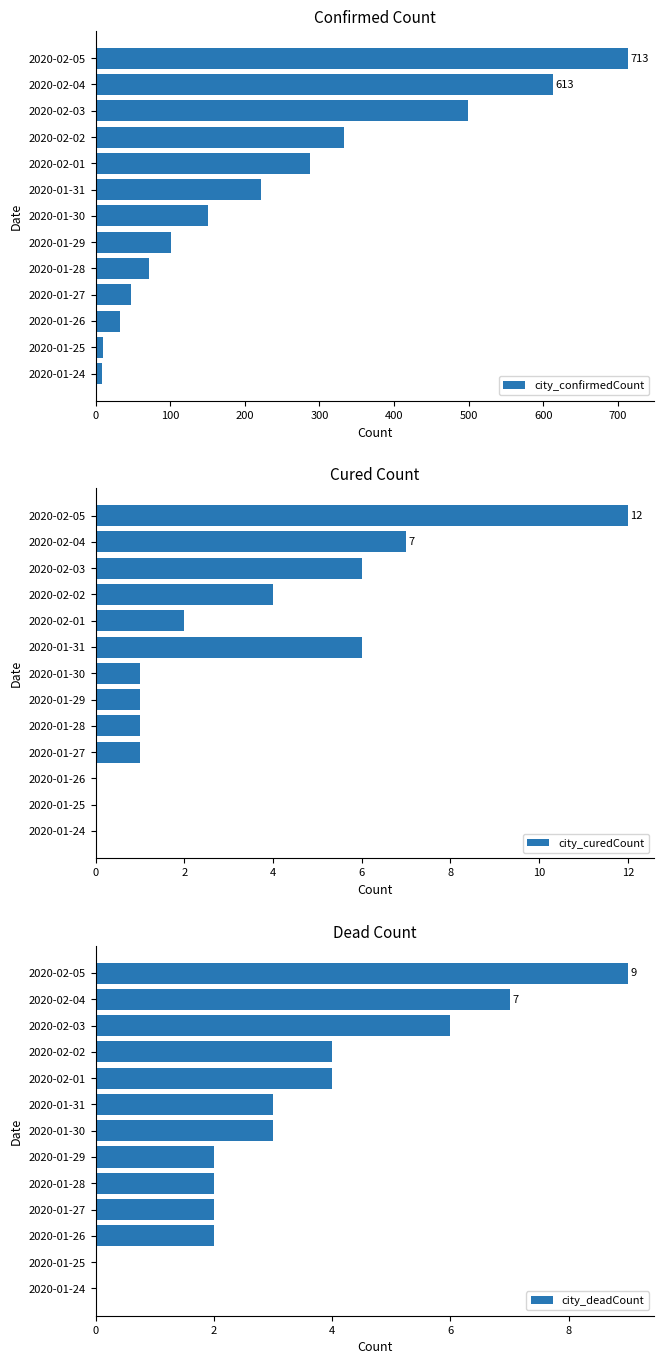

True or false: city_deadCount has a value of 4 at 2020-02-01.

True